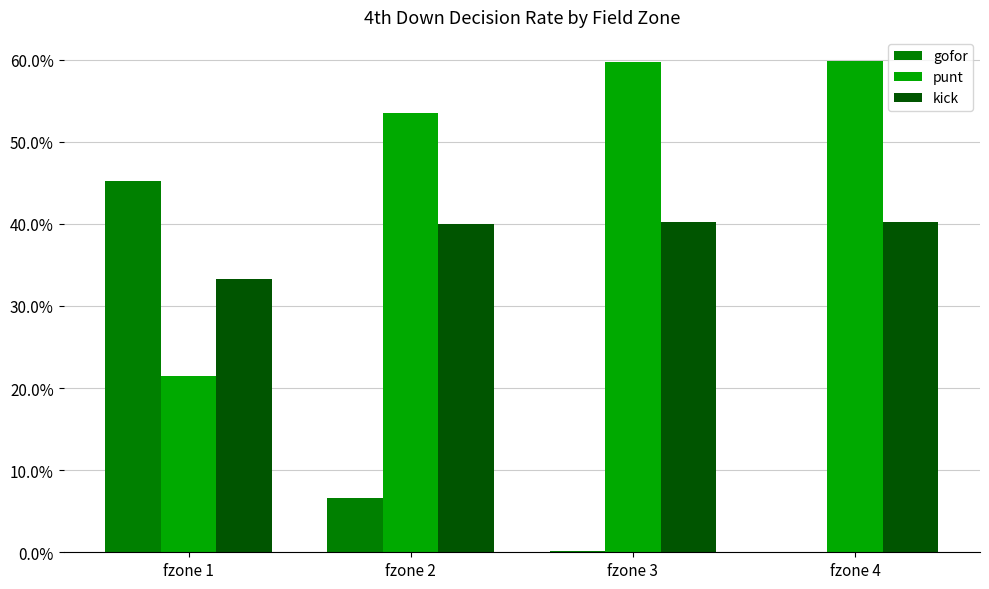

Reading right to left, list all the values displayed in this chart.

gofor: fzone 4=0.0	fzone 3=0.0	fzone 2=0.1	fzone 1=0.5
punt: fzone 4=0.6	fzone 3=0.6	fzone 2=0.5	fzone 1=0.2
kick: fzone 4=0.4	fzone 3=0.4	fzone 2=0.4	fzone 1=0.3